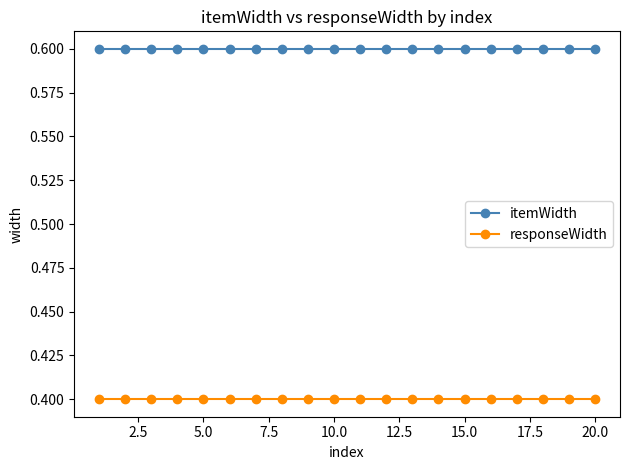

At how many categories does at least one series exceed 0?

20